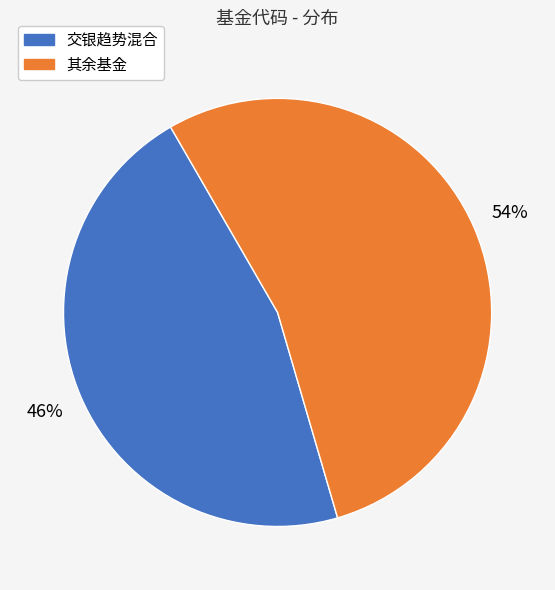

Is there a majority slice in this chart?

Yes